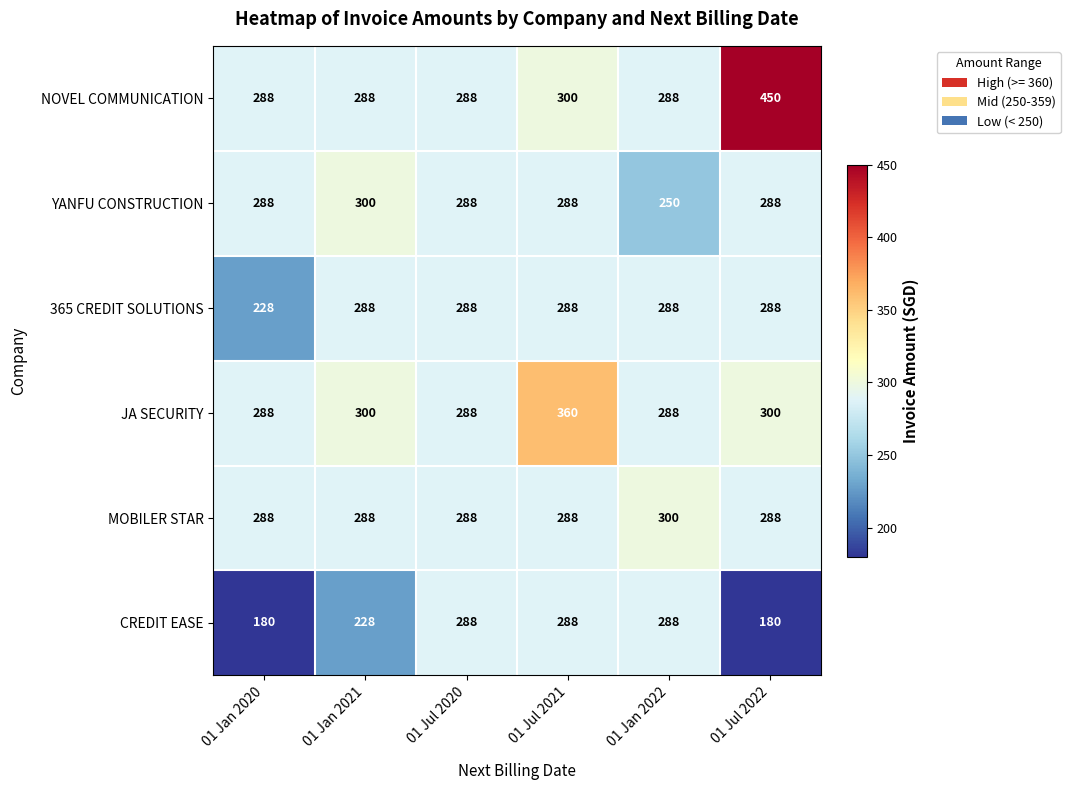

The 365 CREDIT SOLUTIONS series shows 389 at 01 Jan 2022. True or false?

False